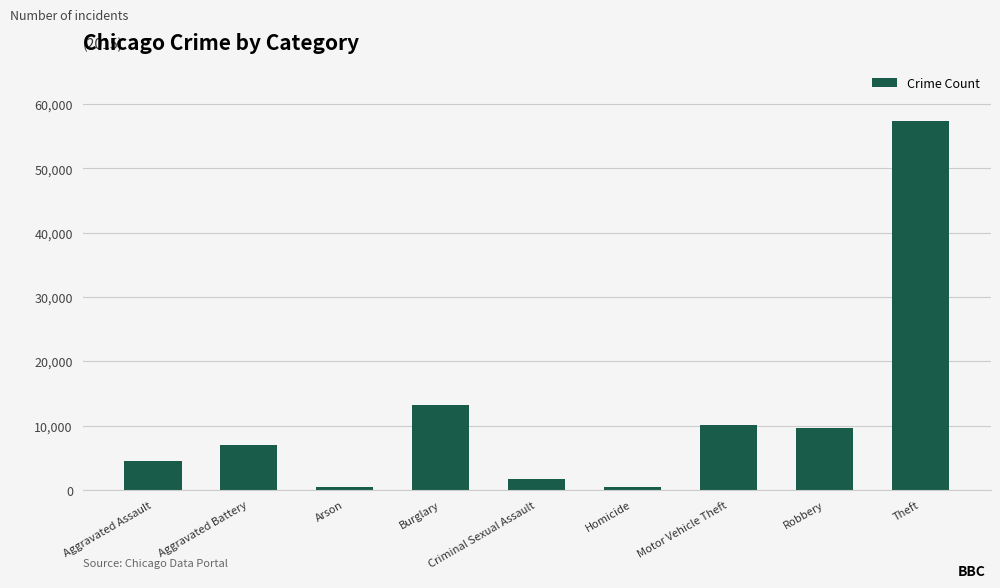

How many data points are less than 7018?

4